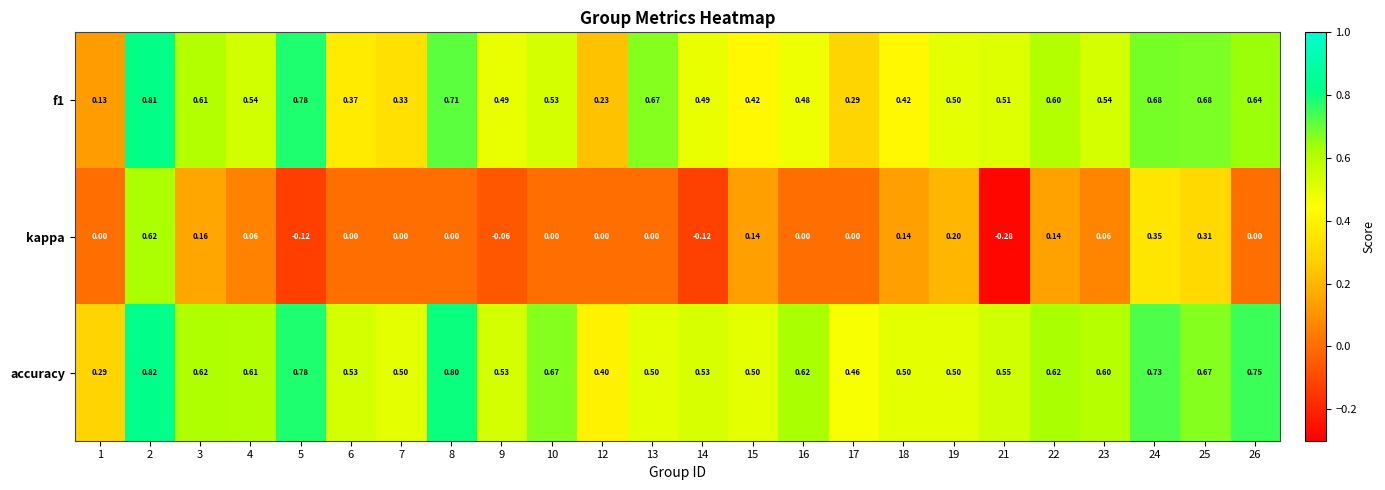

Is the value of f1 at 18 greater than the value of accuracy at 2?

No